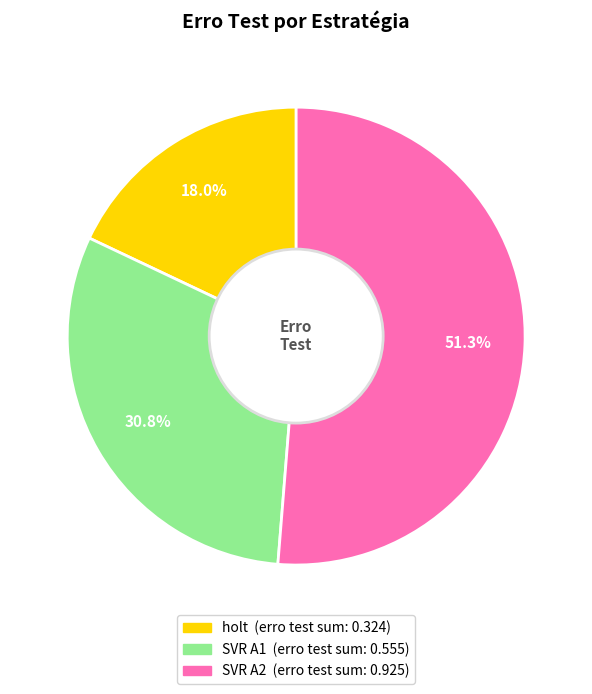

Is there any slice that represents more than half of the pie?

Yes